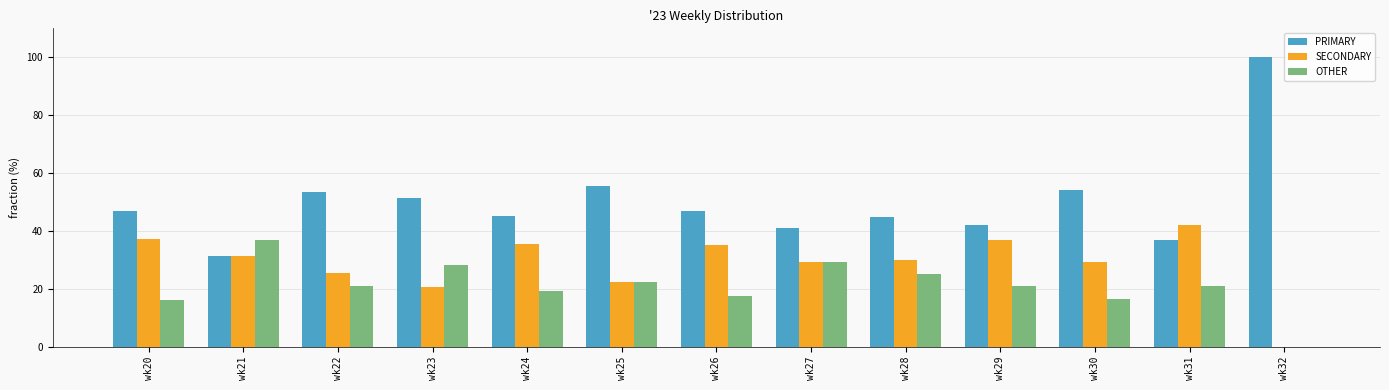

Is the value of PRIMARY at wk28 greater than the value of SECONDARY at wk24?

Yes